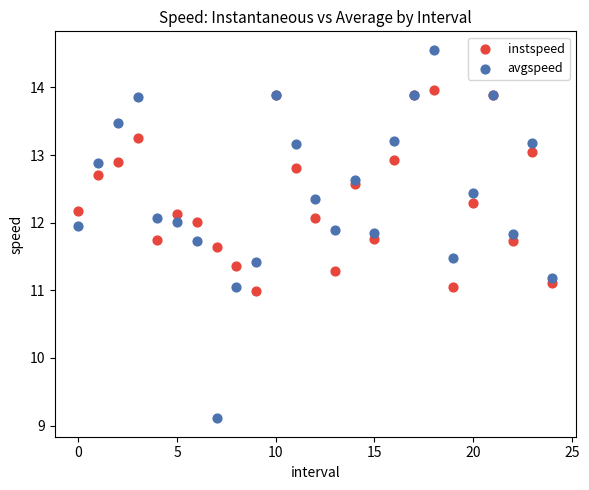

Which series contains the highest Y value?

avgspeed